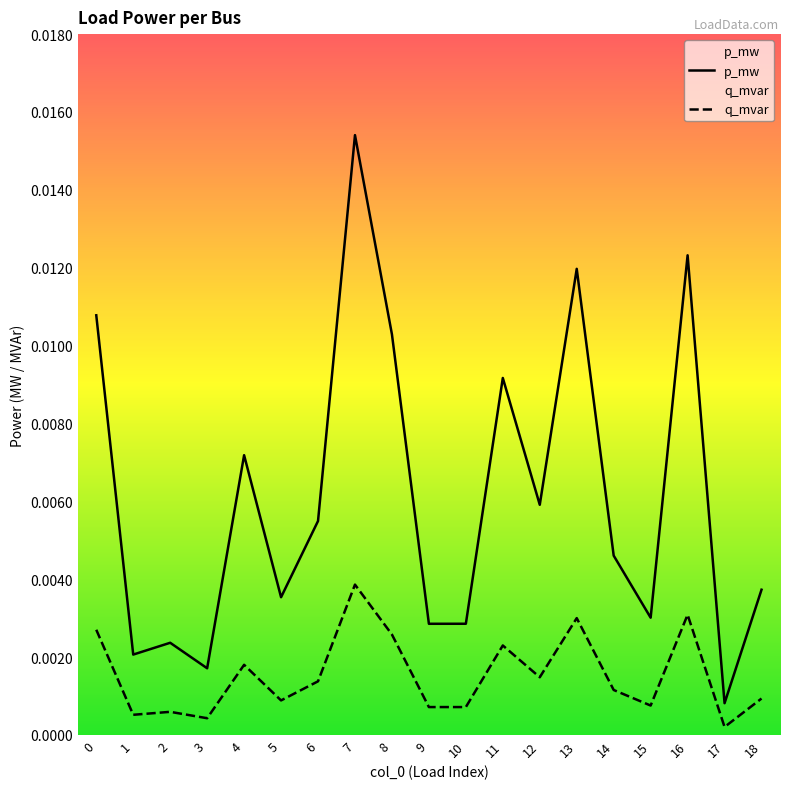

At which category does the chart reach its minimum across all series?

17